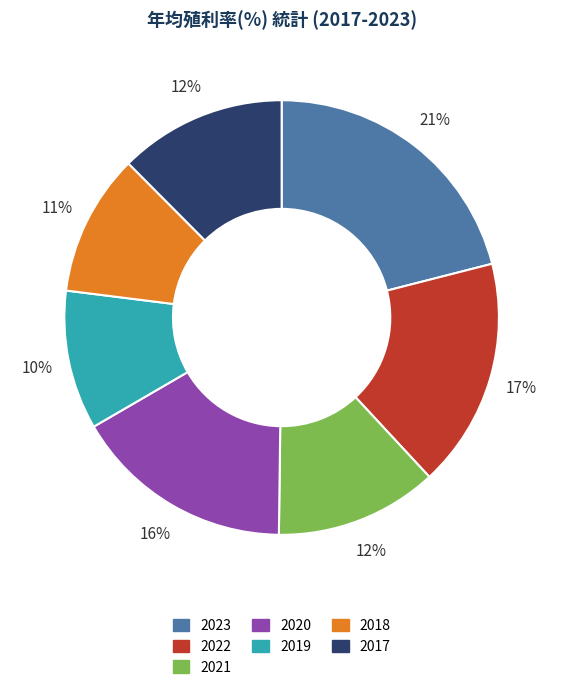

Is it true that 2018 is 11% of the pie?

True